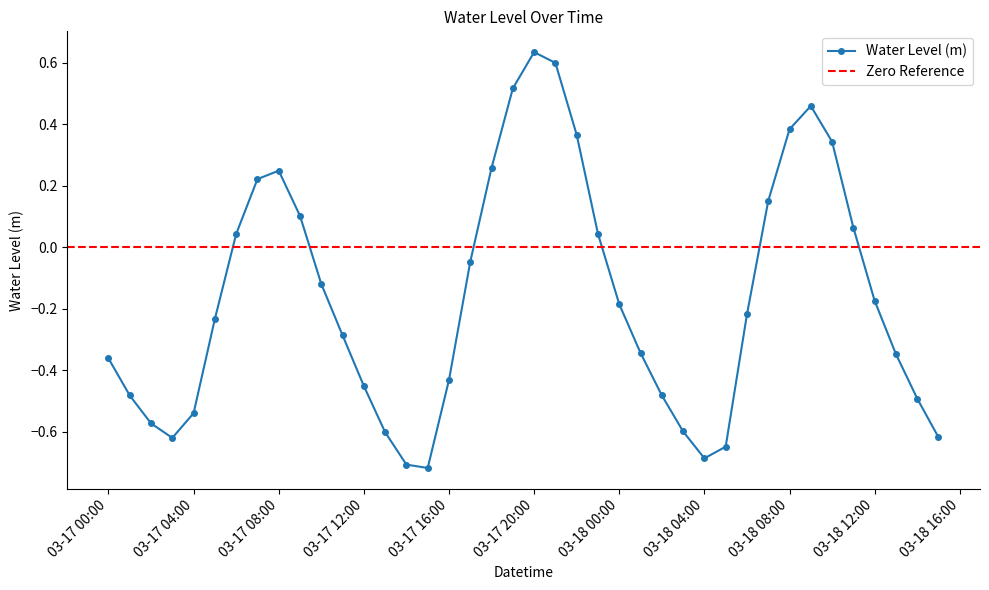

Read the value at 2023-03-17 22:00:00.

0.4